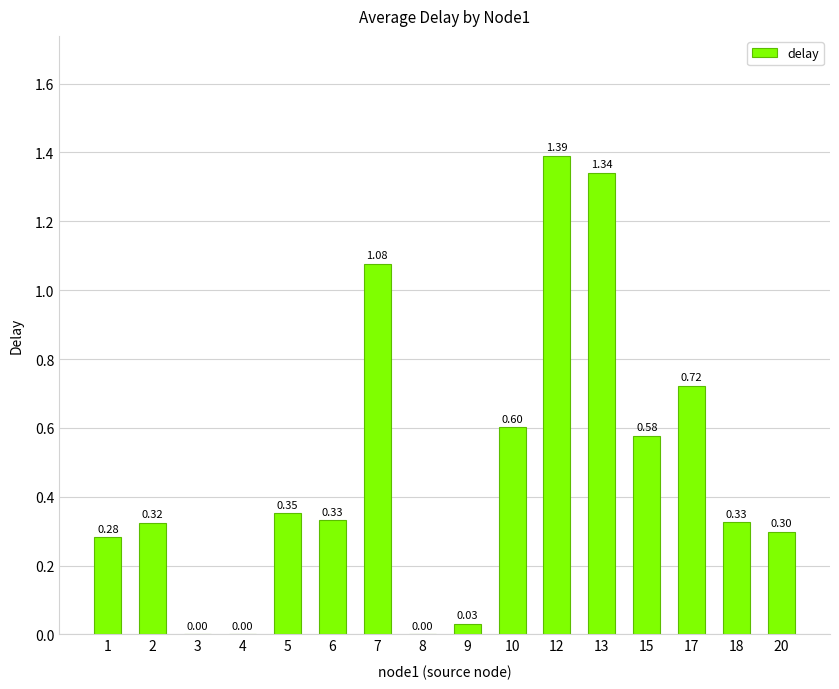

What is the sum of all values?

7.7